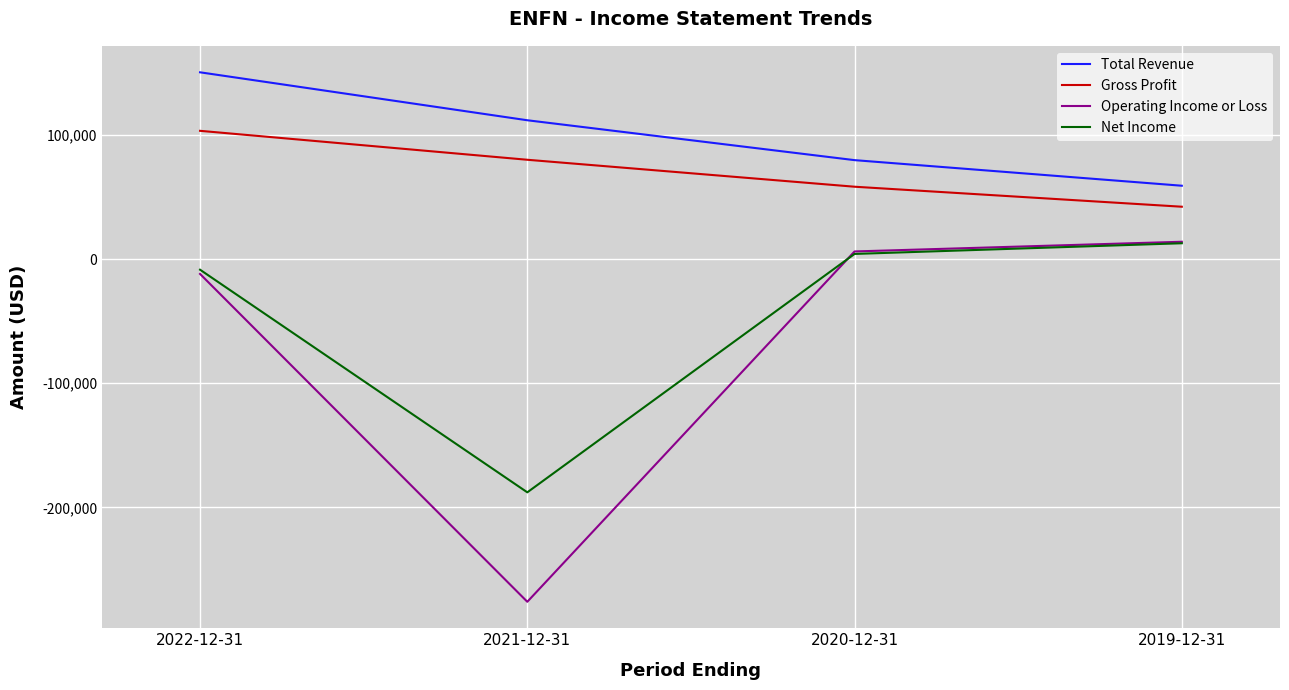

Which series changed the most between 2022-12-31 and 2020-12-31?

Total Revenue